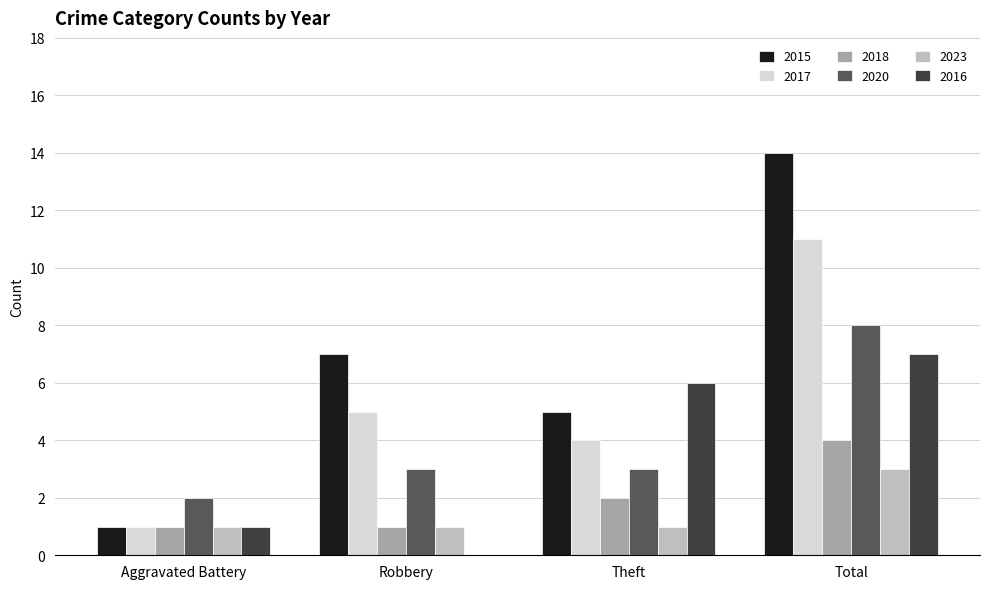

Reading left to right, what are all the values shown in this chart?

2015: Aggravated Battery=1	Robbery=7	Theft=5	Total=14
2017: Aggravated Battery=1	Robbery=5	Theft=4	Total=11
2018: Aggravated Battery=1	Robbery=1	Theft=2	Total=4
2020: Aggravated Battery=2	Robbery=3	Theft=3	Total=8
2023: Aggravated Battery=1	Robbery=1	Theft=1	Total=3
2016: Aggravated Battery=1	Robbery=0	Theft=6	Total=7